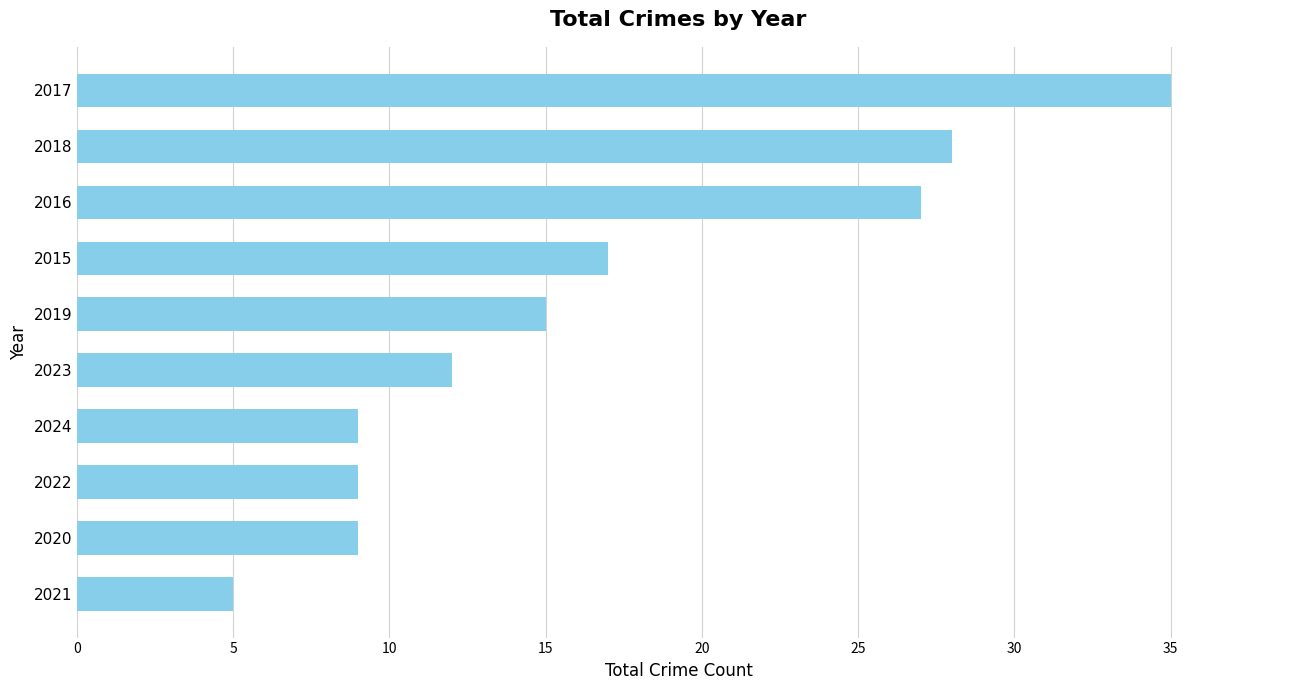

What is the difference between the maximum and second lowest values?

26